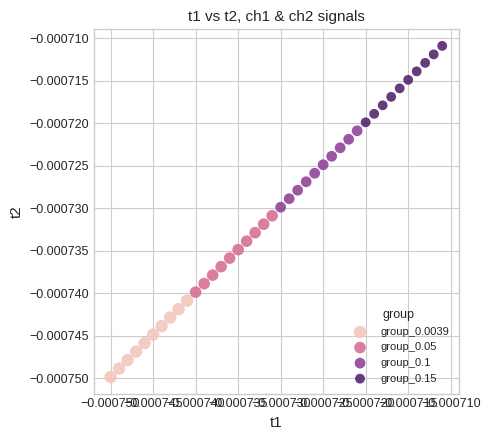

What are all the series names shown in the legend?

group_0.0039, group_0.05, group_0.1, group_0.15